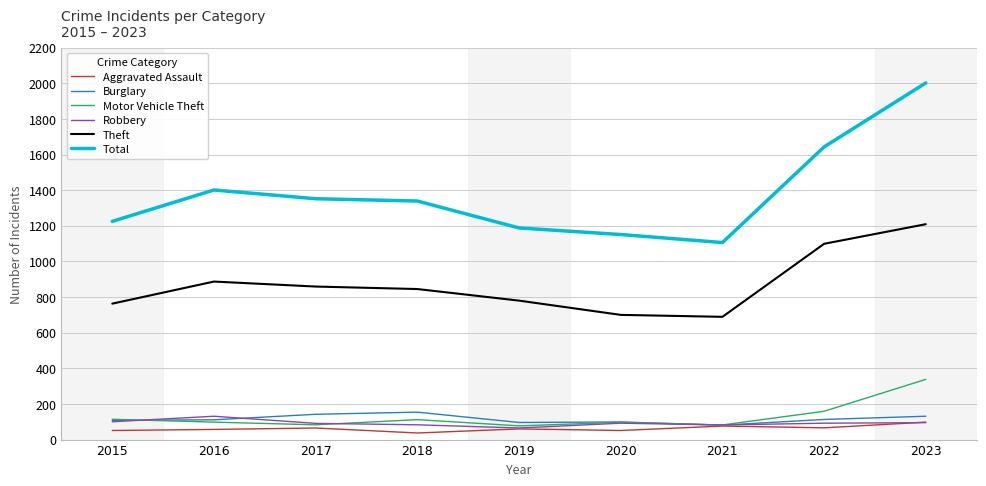

What are all the series names shown in the legend?

Aggravated Assault, Burglary, Motor Vehicle Theft, Robbery, Theft, Total